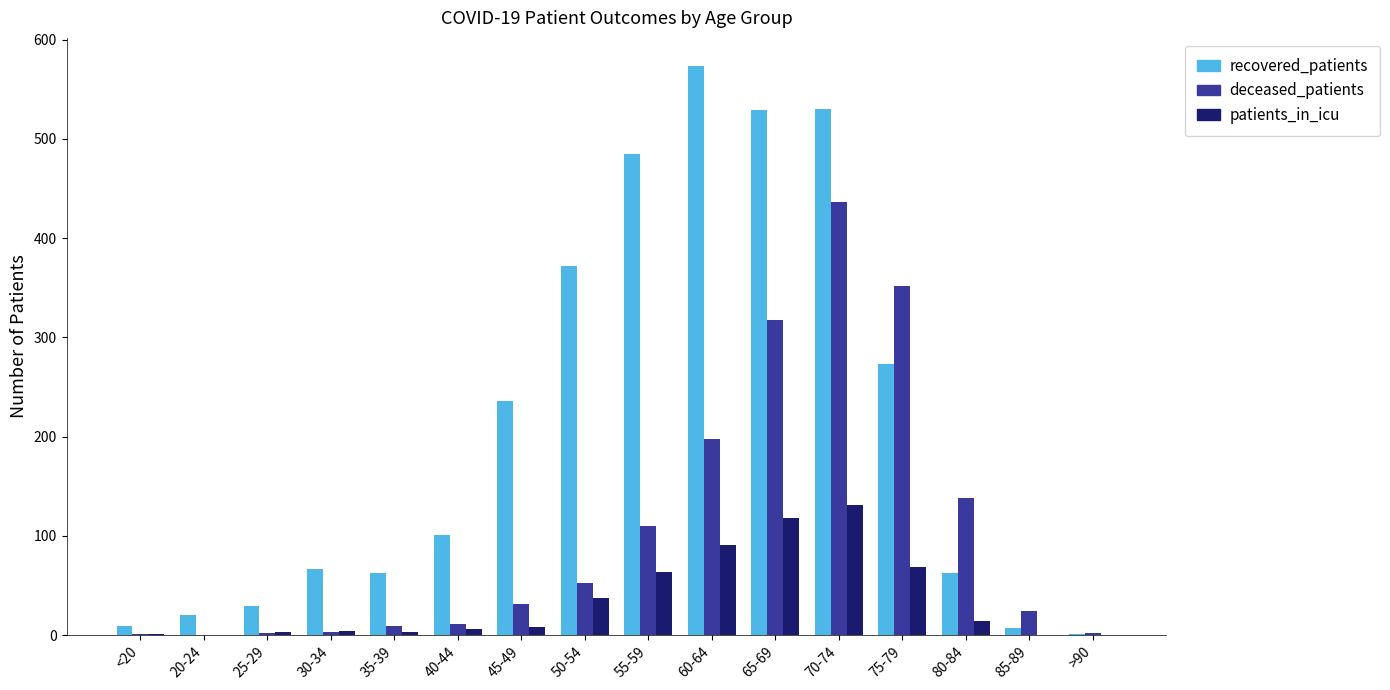

Which series has the widest spread of values?

recovered_patients